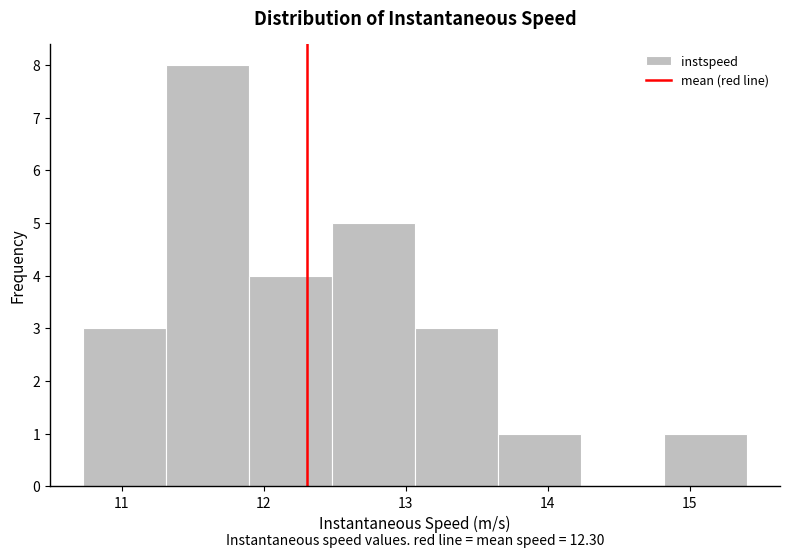

Which range on the x-axis has the tallest bar?

11.3 to 11.9